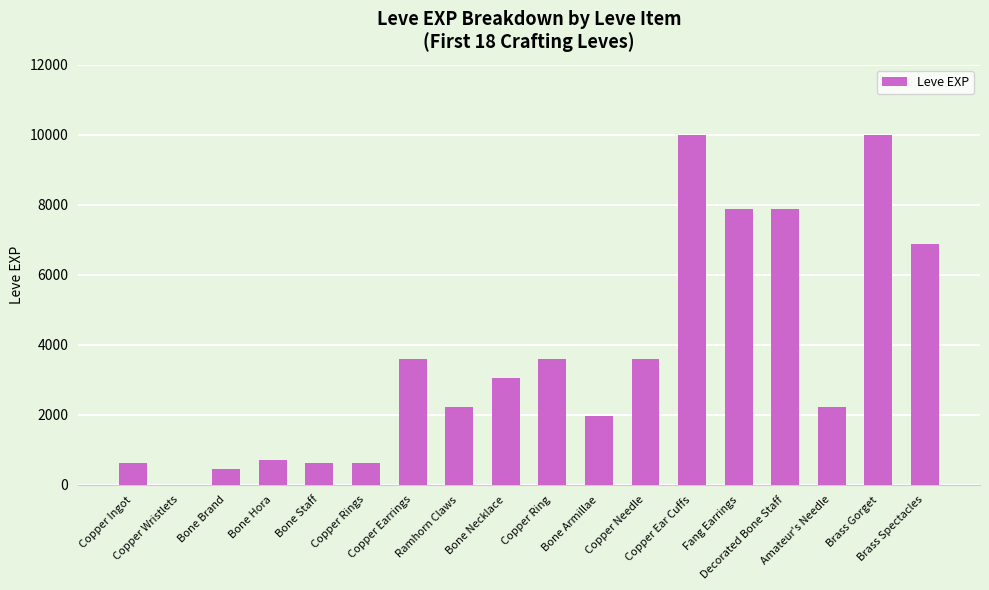

Are the bars grouped side by side (vs. stacked)?

No